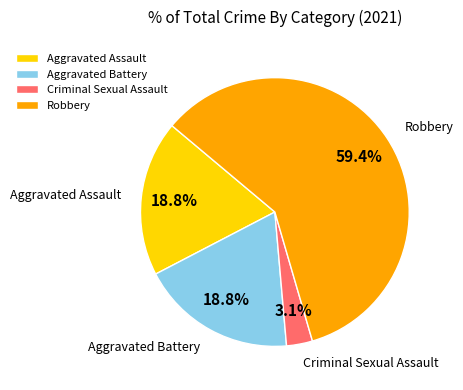

What percentage is the Criminal Sexual Assault slice, to the nearest percent?

3%